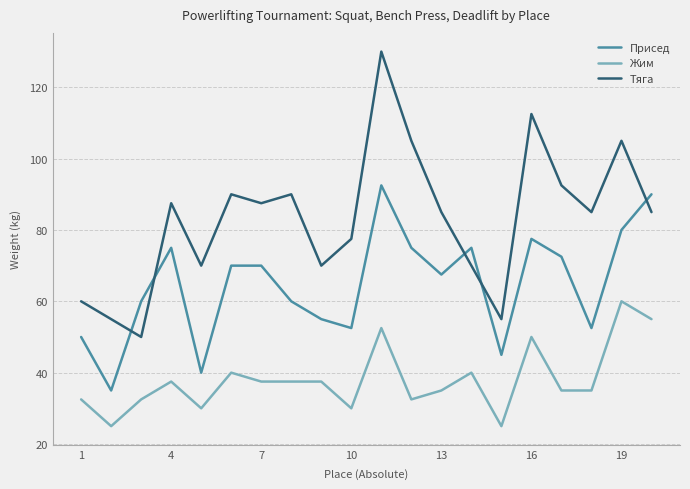

How many times do Присед and Тяга cross each other?

5